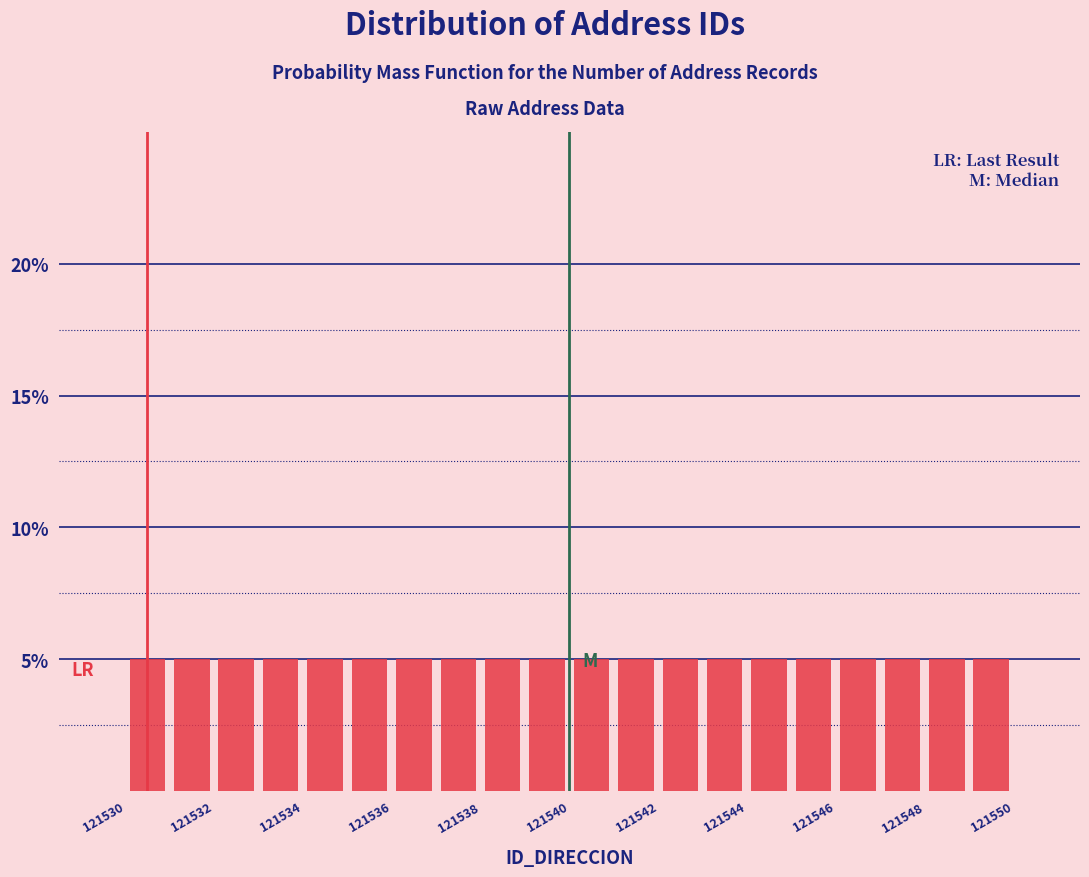

Reading left to right, transcribe this chart: for each bar, give the range it covers on the x-axis and its height. Neither the bar edges nor the heights are printed on the chart, so give them approximately, as read against the axes.

121530.5 to 121531.5: 5
121531.5 to 121532.5: 5
121532.5 to 121533.5: 5
121533.5 to 121534.5: 5
121534.5 to 121535.5: 5
121535.5 to 121536.5: 5
121536.5 to 121537.5: 5
121537.5 to 121538.5: 5
121538.5 to 121539.5: 5
121539.5 to 121540.5: 5
121540.5 to 121541.5: 5
121541.5 to 121542.5: 5
121542.5 to 121543.5: 5
121543.5 to 121544.5: 5
121544.5 to 121545.5: 5
121545.5 to 121546.5: 5
121546.5 to 121547.5: 5
121547.5 to 121548.5: 5
121548.5 to 121549.5: 5
121549.5 to 121550.5: 5